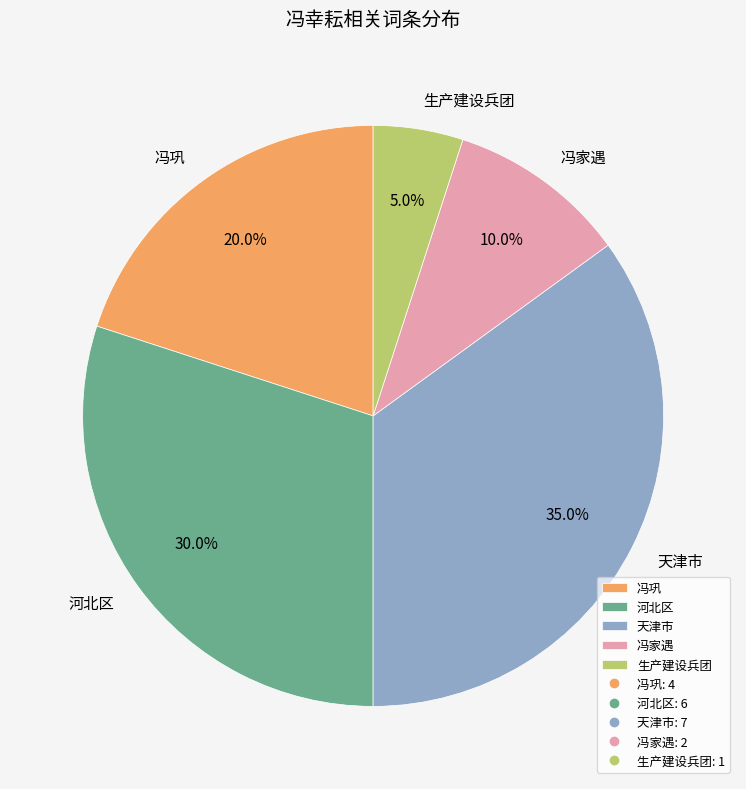

Count the number of slices in the pie.

5